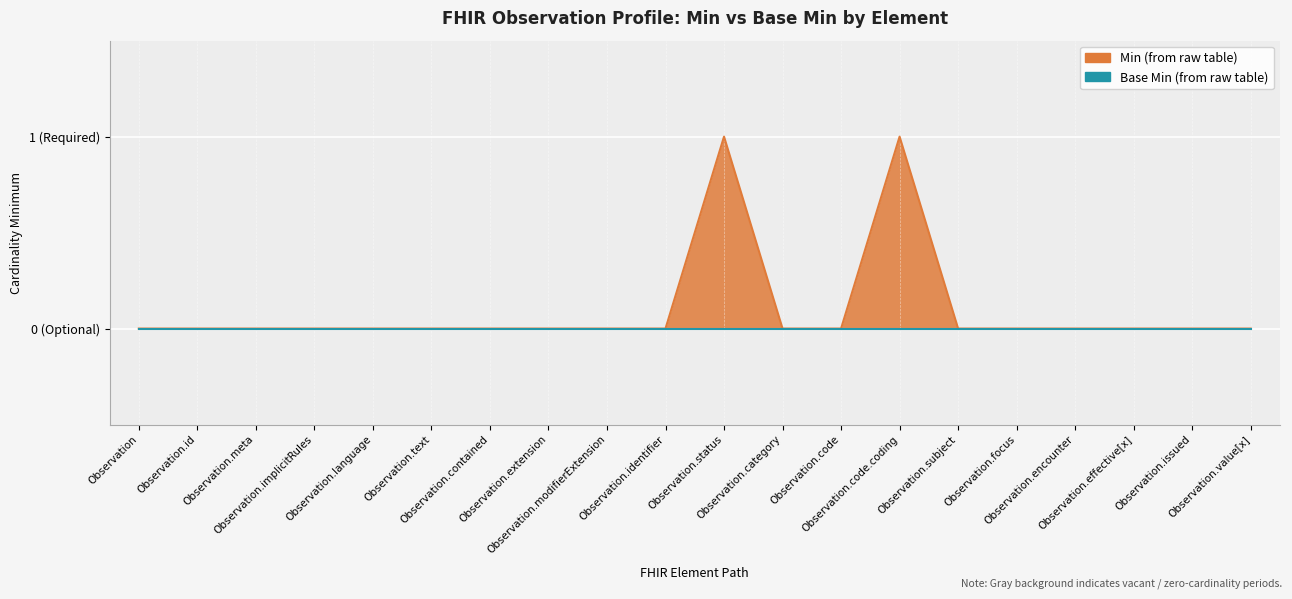

At which category does the data reach its first local peak?

Observation.status